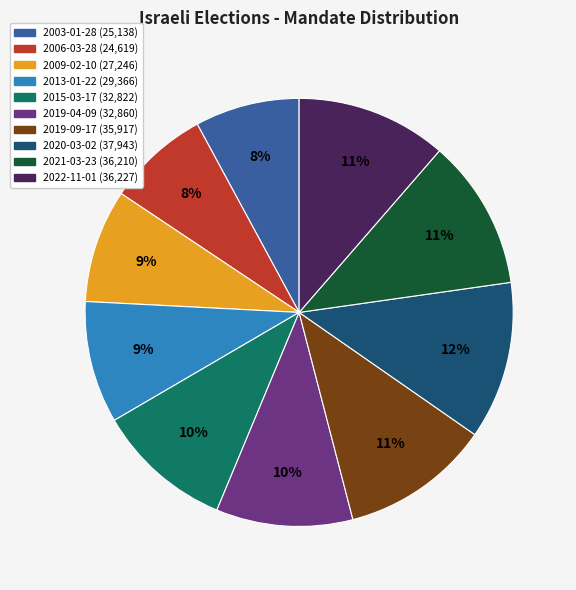

Approximately how many times larger is the value at 2020-03-02 compared to 2006-03-28?

1.5